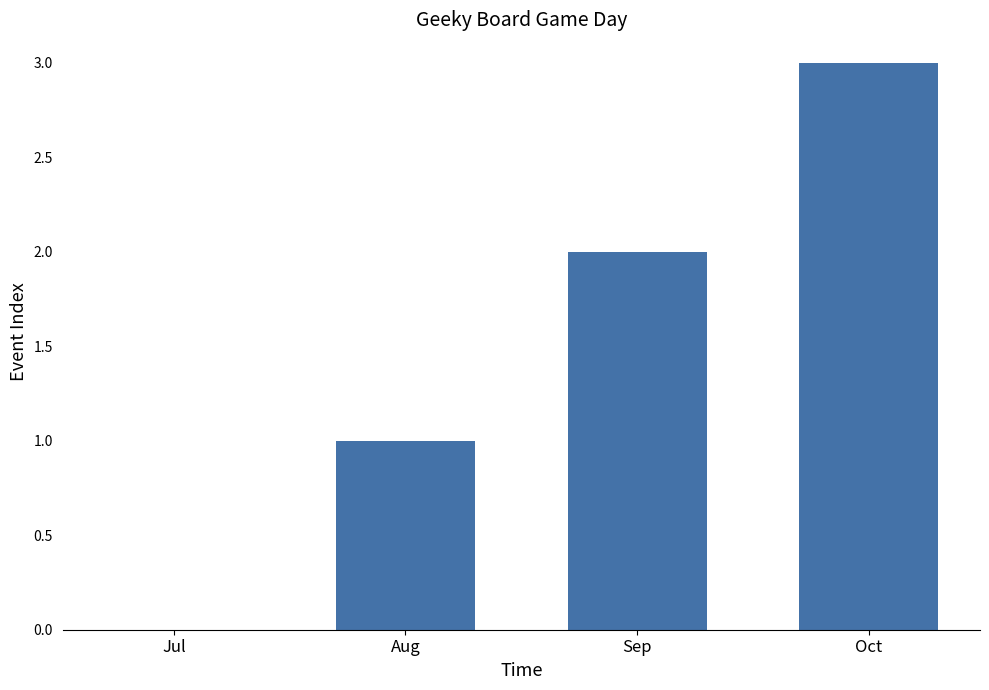

Count the number of categories in the chart.

4